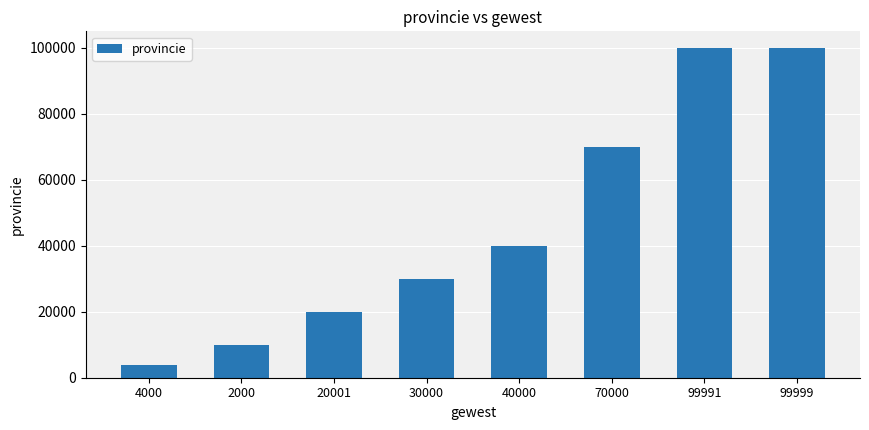

What is the label of the 8th bar from the right?

4000